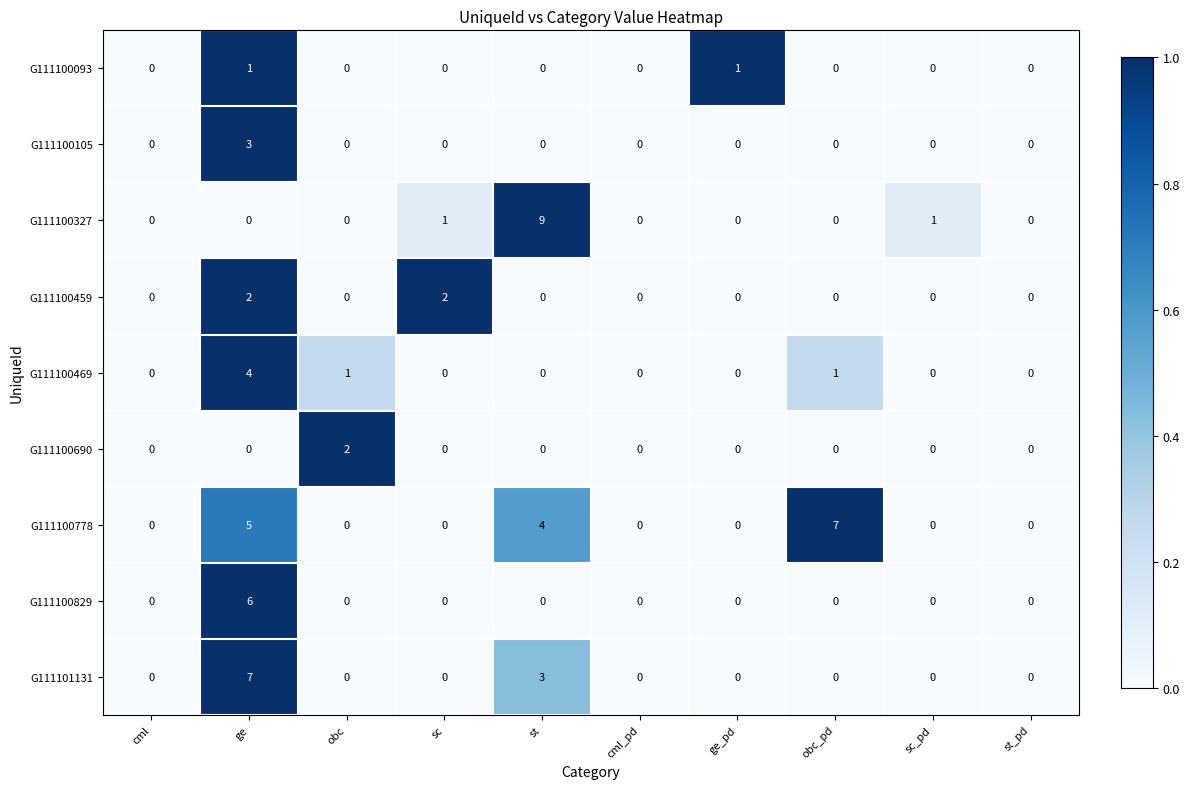

Is it true that G111100459 equals -1 at ge_pd?

False